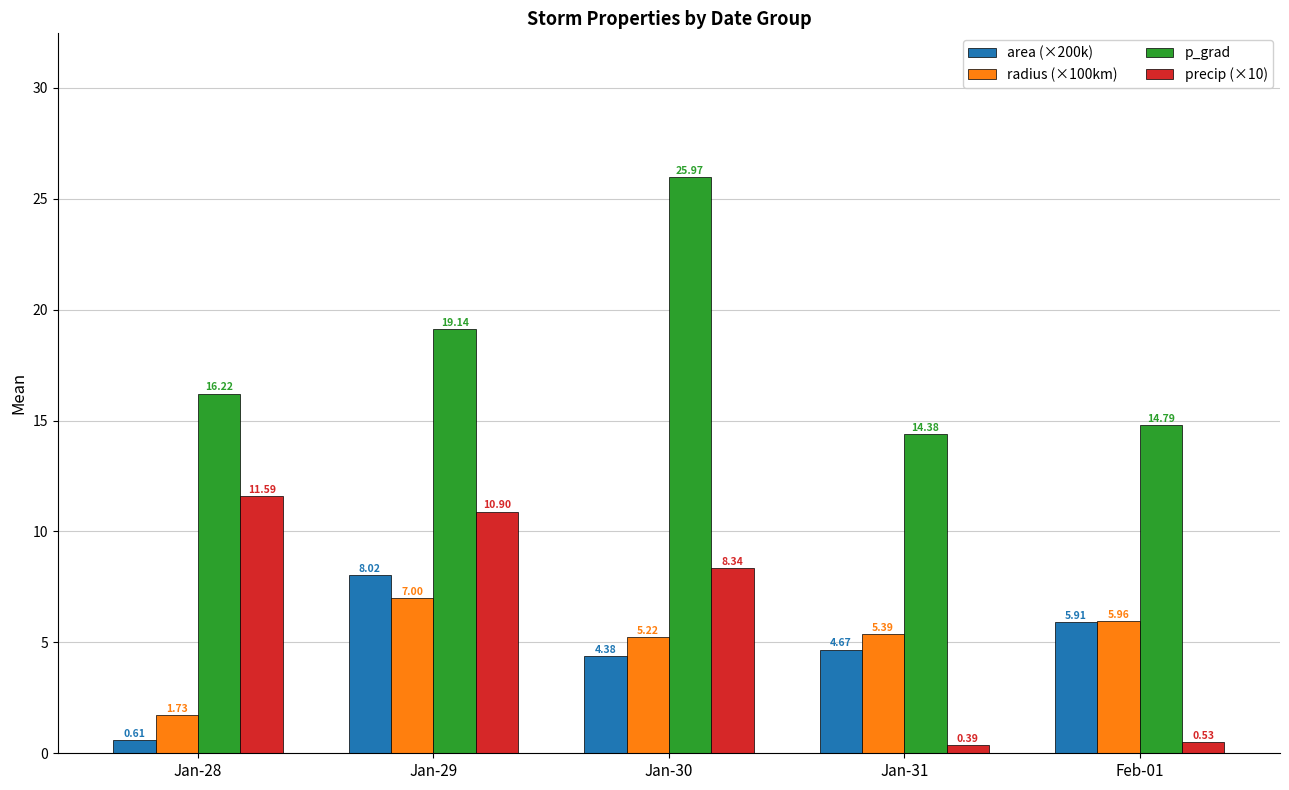

What position from the left is Jan-29?

2